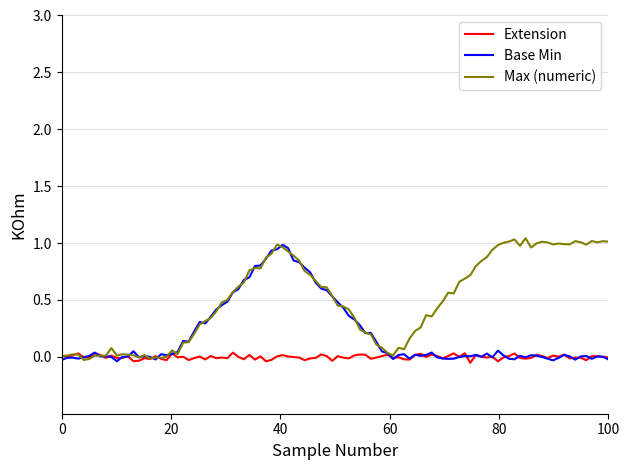

Rank the series by their average value, from lowest to highest.

Extension, Base Min, Max (numeric)